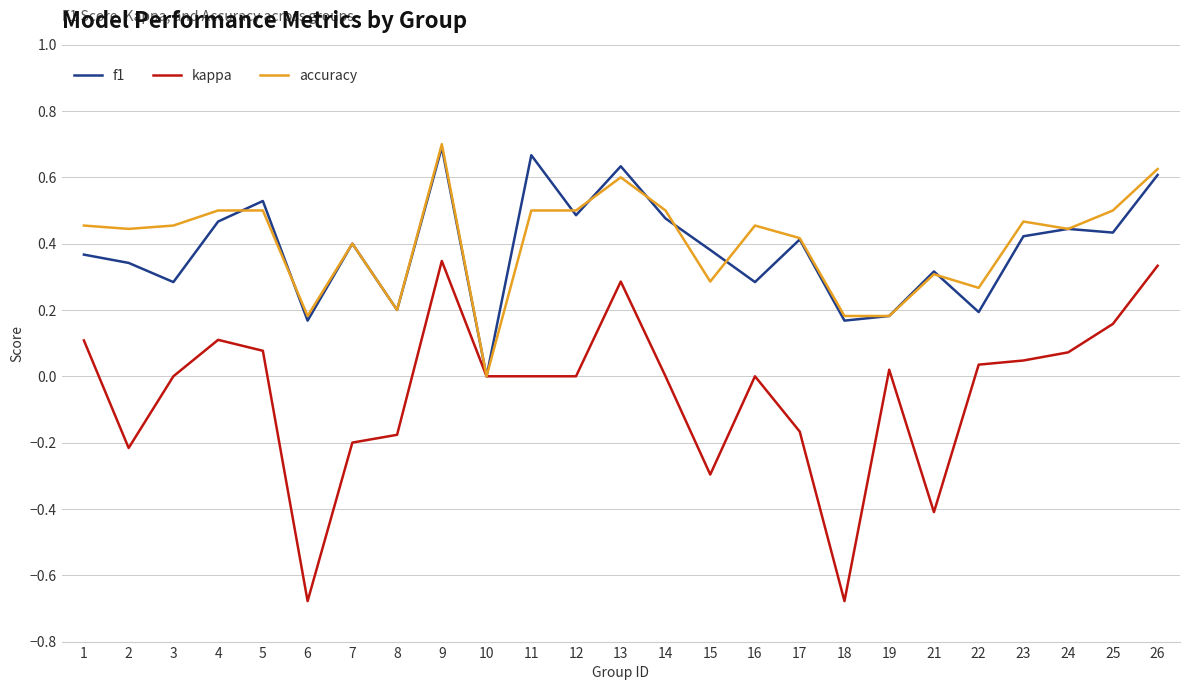

Where is accuracy nearest to the value 0?

10